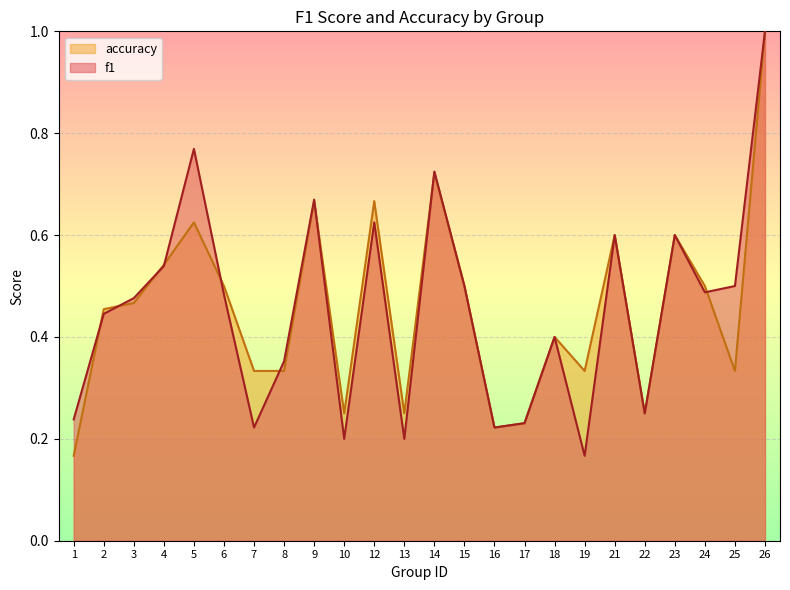

Reading left to right, list all the values displayed in this chart.

f1: 1=0.2	2=0.4	3=0.5	4=0.5	5=0.8	6=0.5	7=0.2	8=0.4	9=0.7	10=0.2	12=0.6	13=0.2	14=0.7	15=0.5	16=0.2	17=0.2	18=0.4	19=0.2	21=0.6	22=0.2	23=0.6	24=0.5	25=0.5	26=1.0
accuracy: 1=0.2	2=0.5	3=0.5	4=0.5	5=0.6	6=0.5	7=0.3	8=0.3	9=0.7	10=0.2	12=0.7	13=0.2	14=0.7	15=0.5	16=0.2	17=0.2	18=0.4	19=0.3	21=0.6	22=0.2	23=0.6	24=0.5	25=0.3	26=1.0